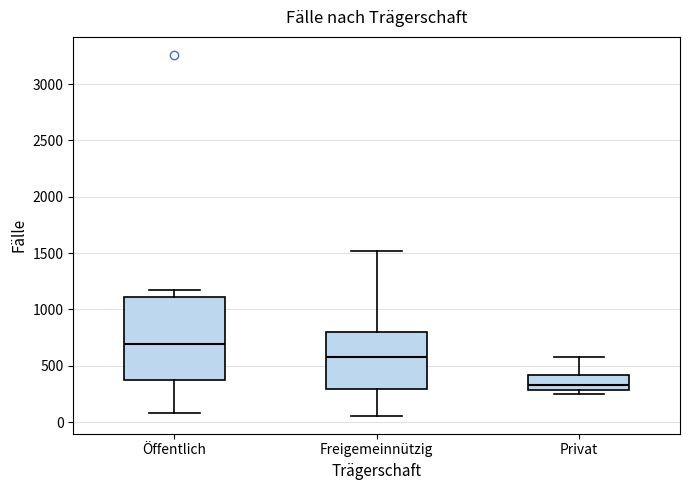

Comparing the boxes themselves (not the whiskers), which one is the tallest?

Öffentlich